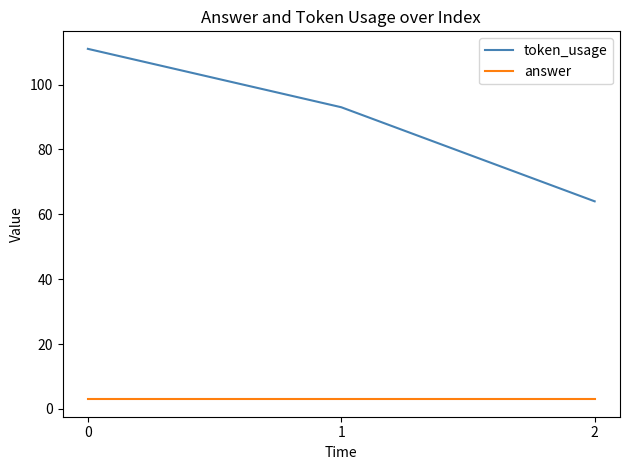

Reading left to right, extract all data points from this chart.

token_usage: 0=111	1=93	2=64
answer: 0=3	1=3	2=3